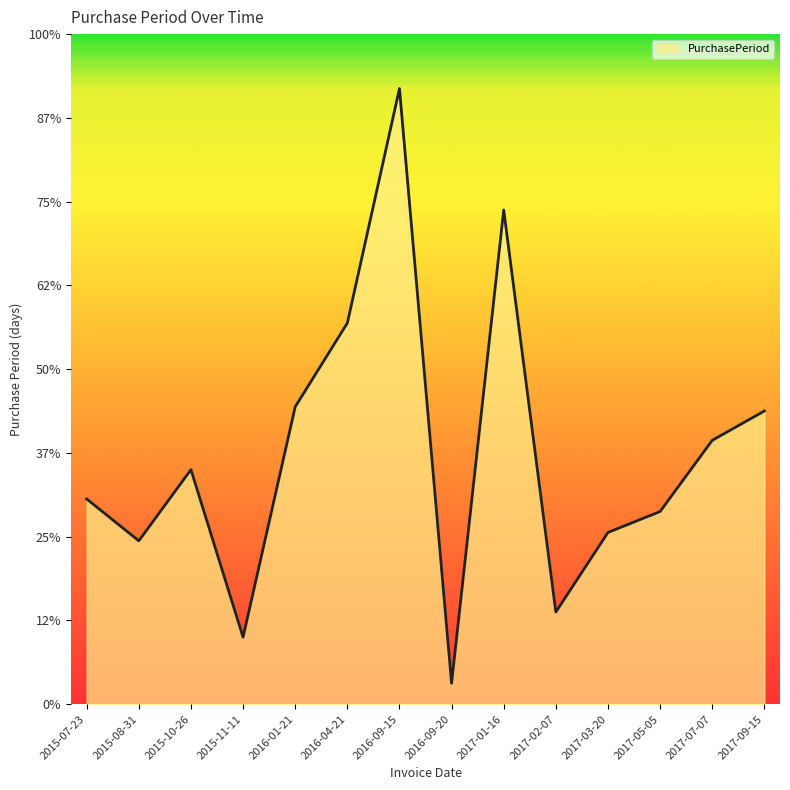

Does the chart have visible grid lines?

No